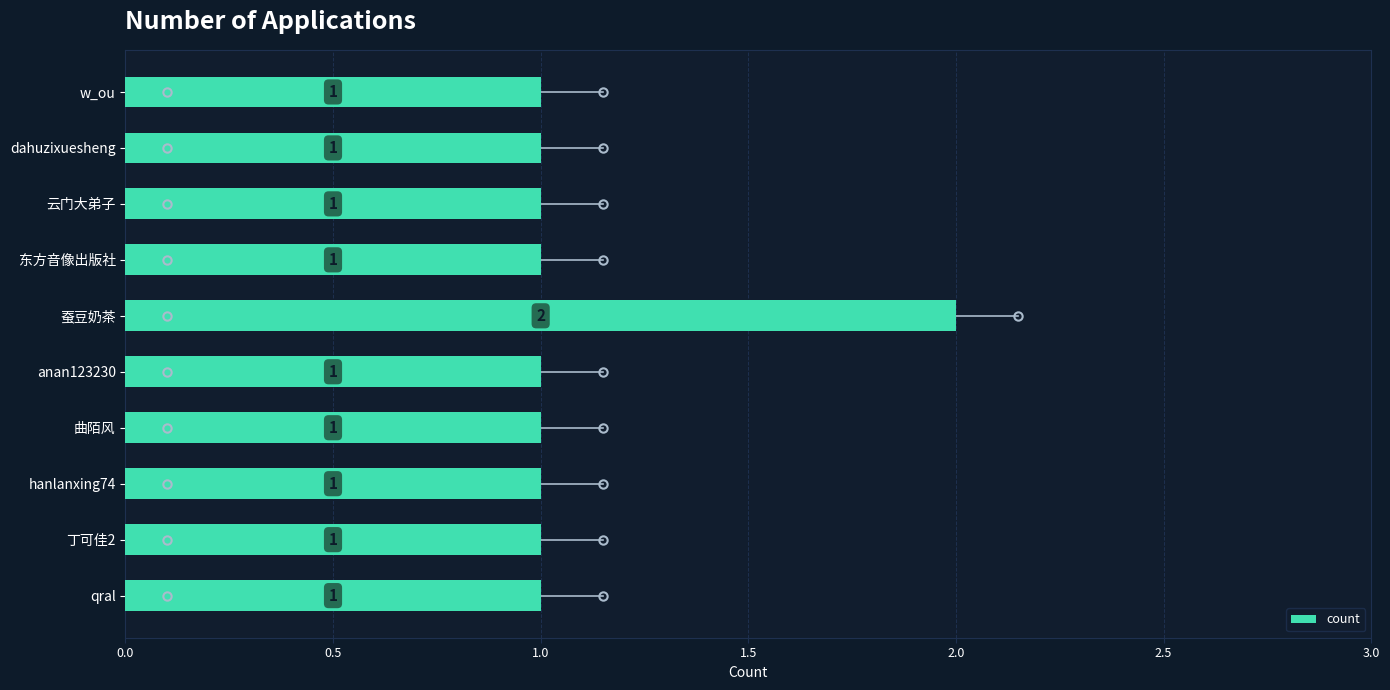

Which category has the highest value across all series?

蚕豆奶茶